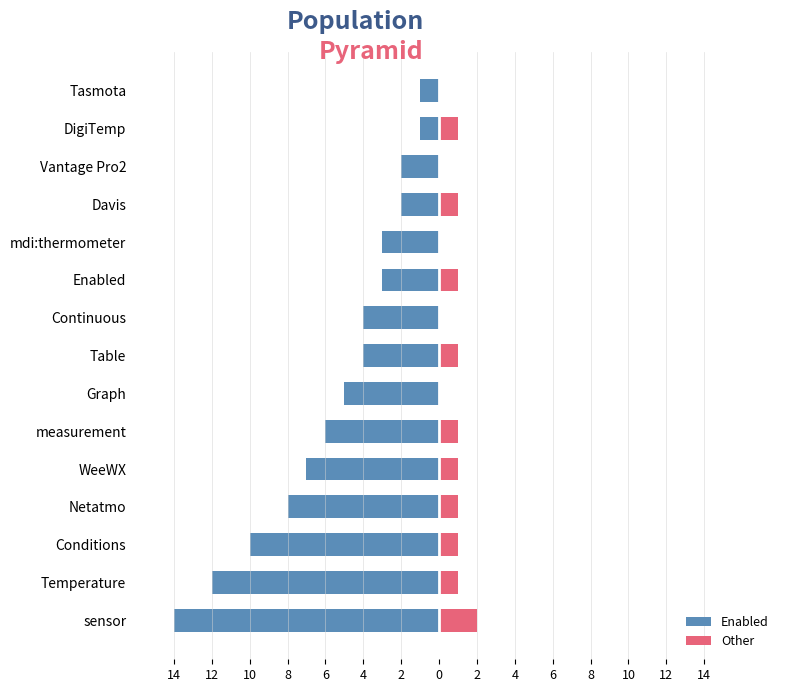

What is the sum of all Other values?

11